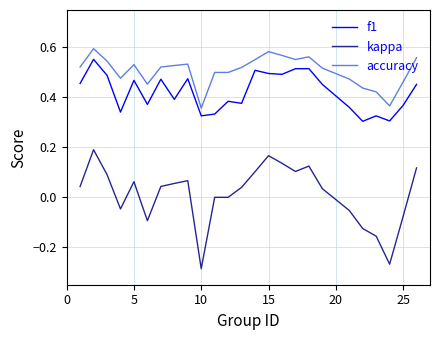

True or false: kappa and f1 intersect in this chart.

False